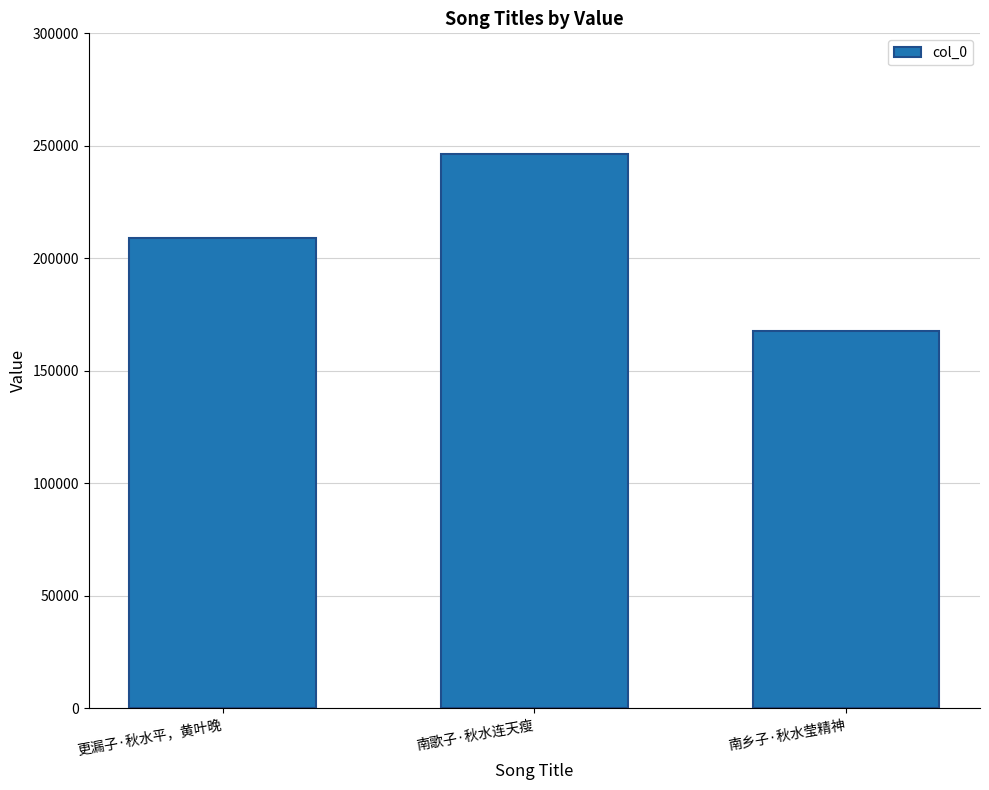

How many values are between 167930 and 246556?

3